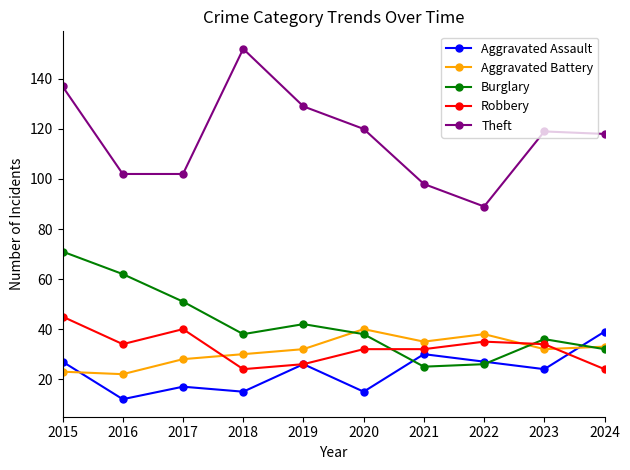

What is the maximum value for Theft?

152